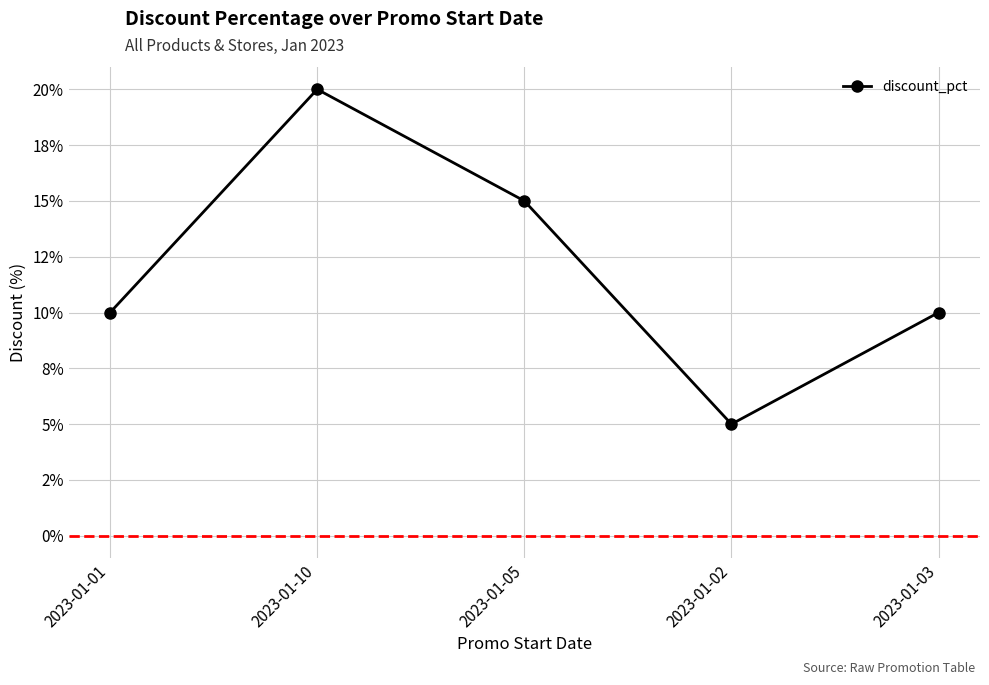

At which category does the data reach its first local valley?

2023-01-02